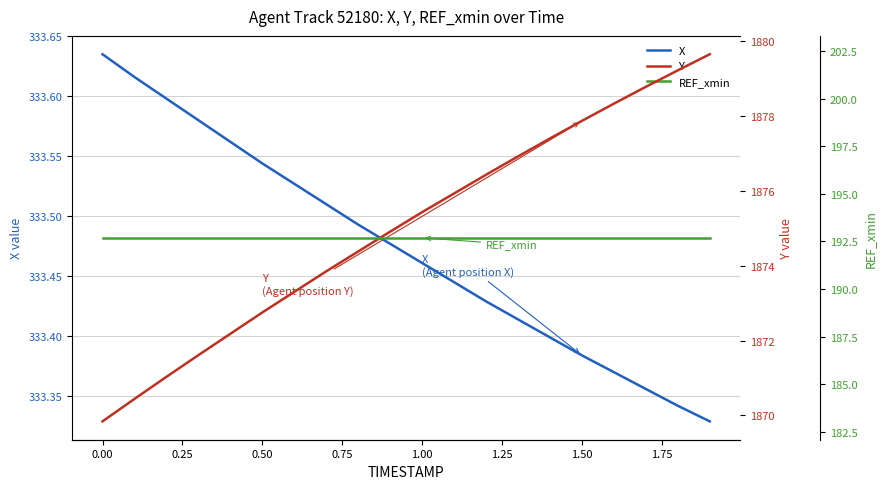

True or false: Y has more than 2 interior local peaks.

False